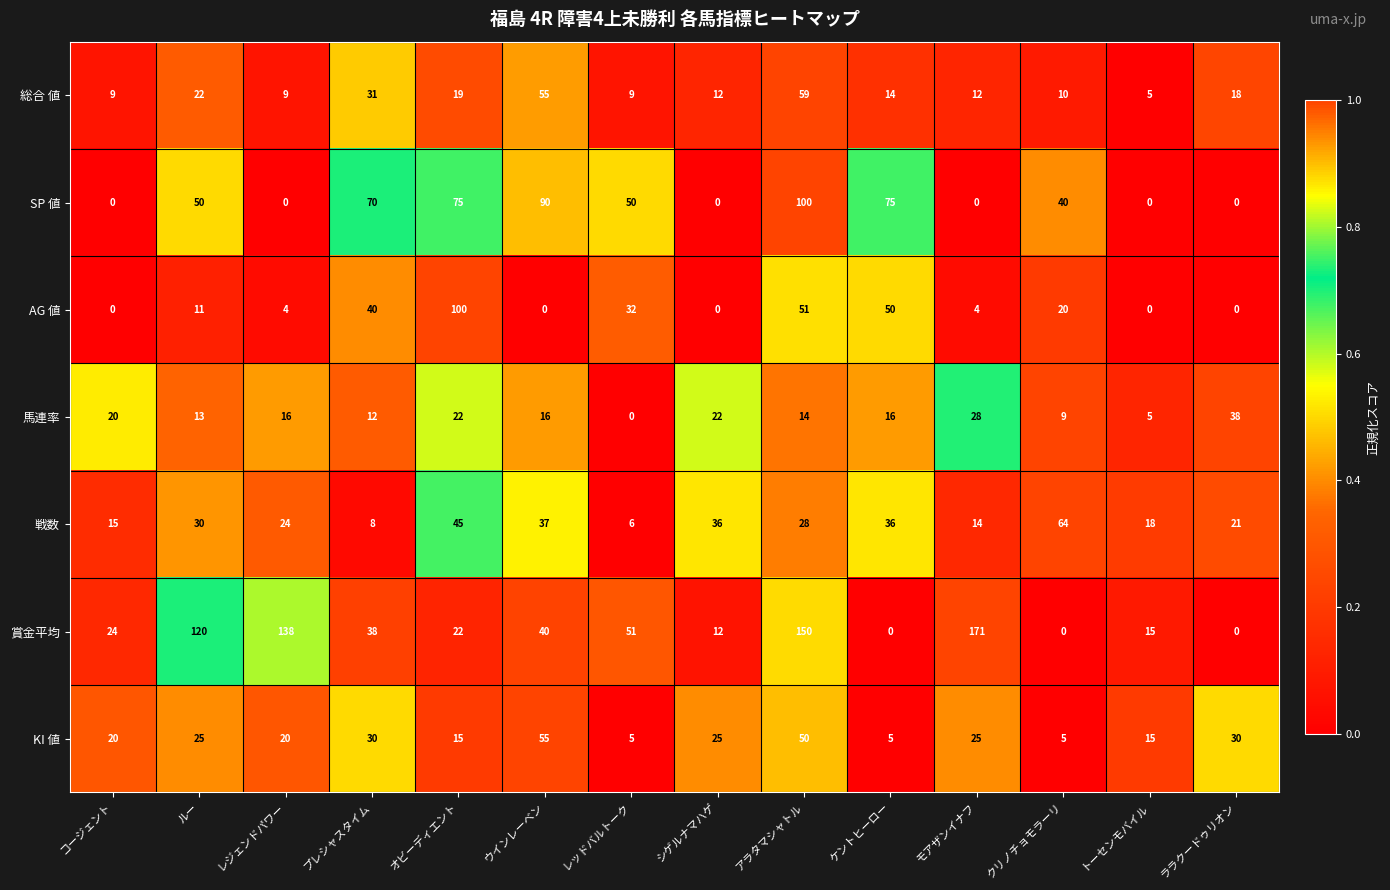

What is the maximum value for 賞金平均?

171